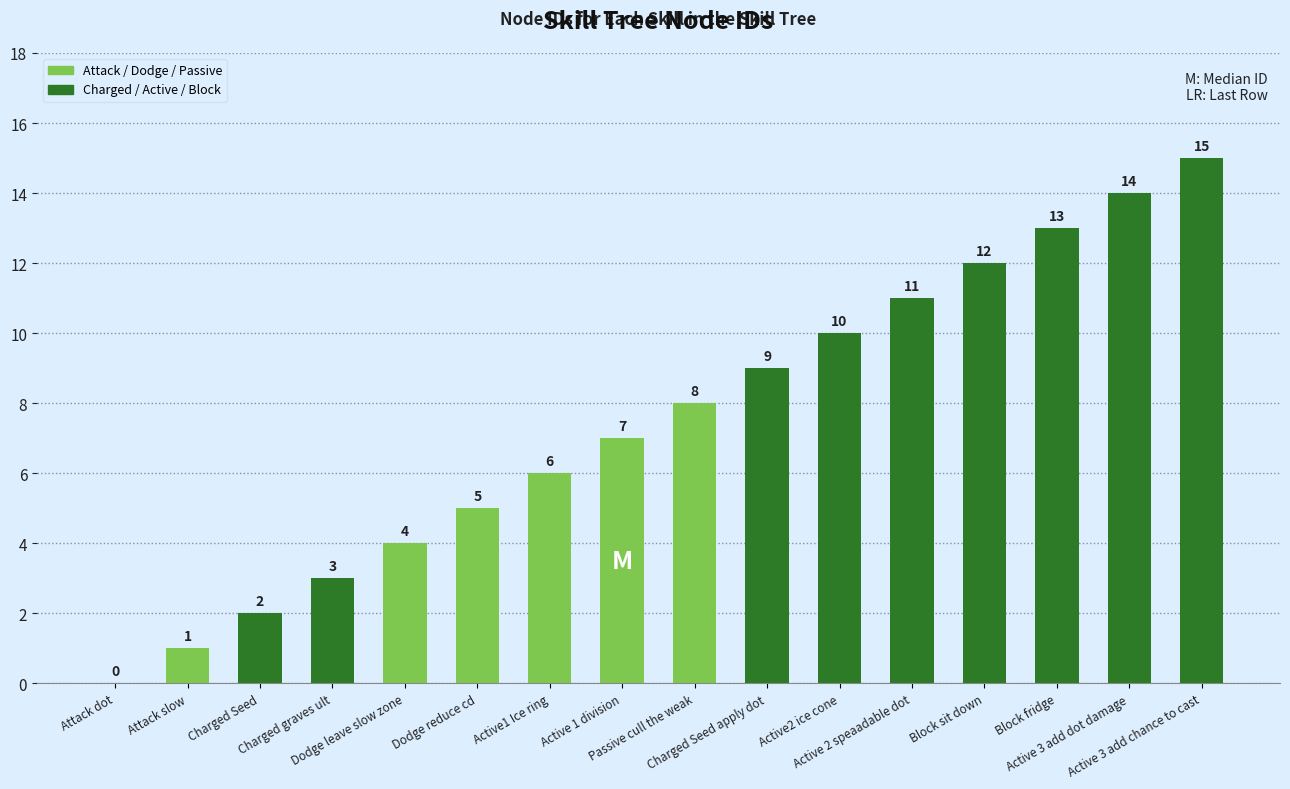

What is the greatest value displayed?

15